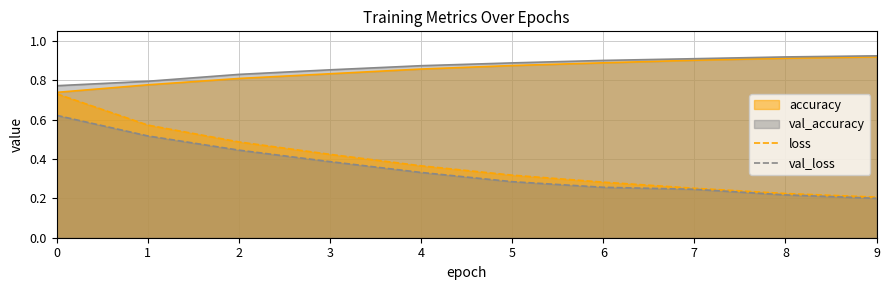

How many series are shown in this chart?

4